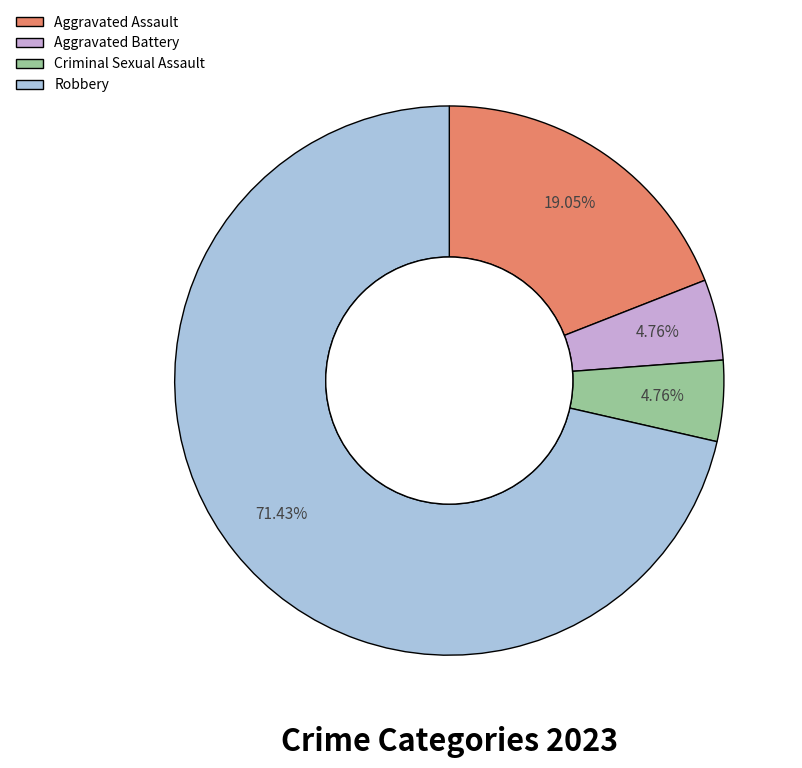

Is there any slice that represents more than half of the pie?

Yes